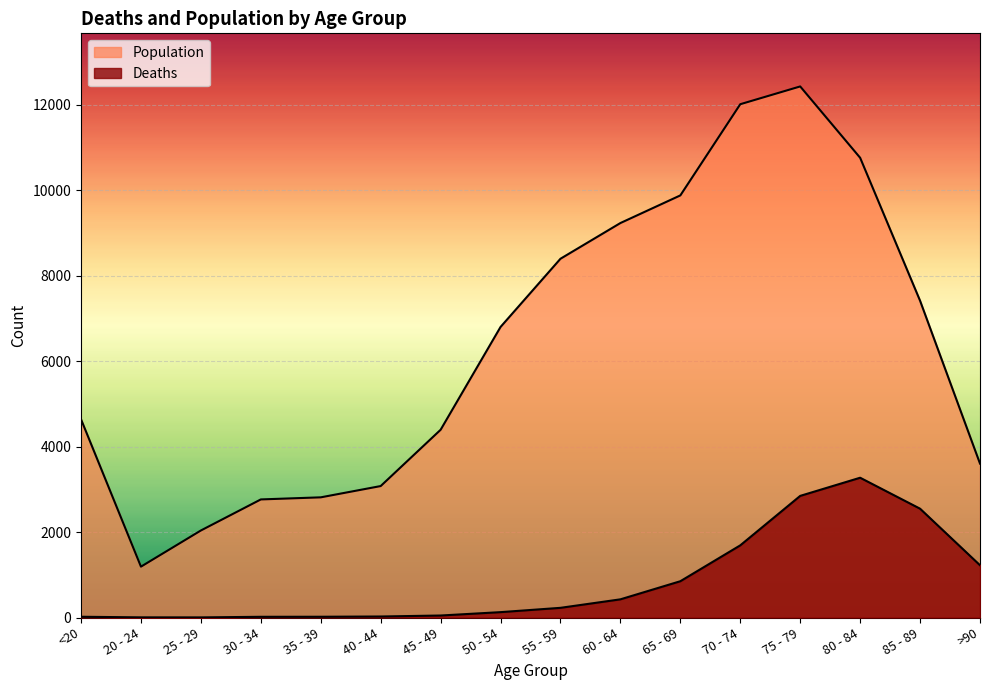

At which label is Population closest to 6812?

50 - 54